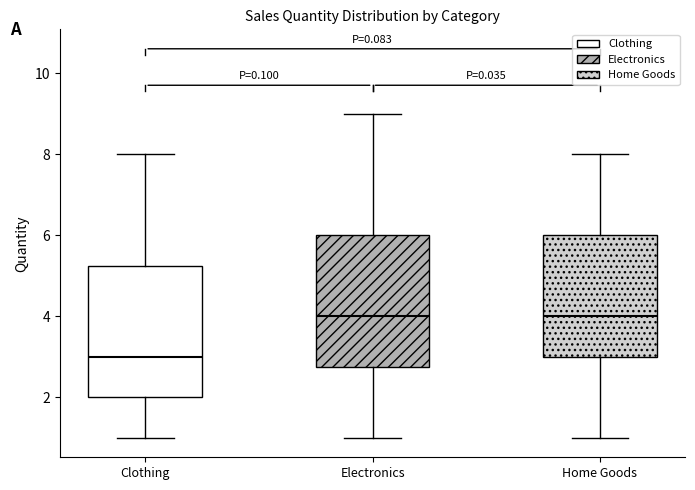

Reading left to right, read every box against the y-axis: the position of its median line, the range the box covers, and the ends of its whiskers. The values are not printed on the chart, so give them approximately, as read against the axis.

Clothing: median 3.0, box 2.0 to 5.2, whiskers 1.0 to 8.0
Electronics: median 4.0, box 2.8 to 6.0, whiskers 1.0 to 9.0
Home Goods: median 4.0, box 3.0 to 6.0, whiskers 1.0 to 8.0